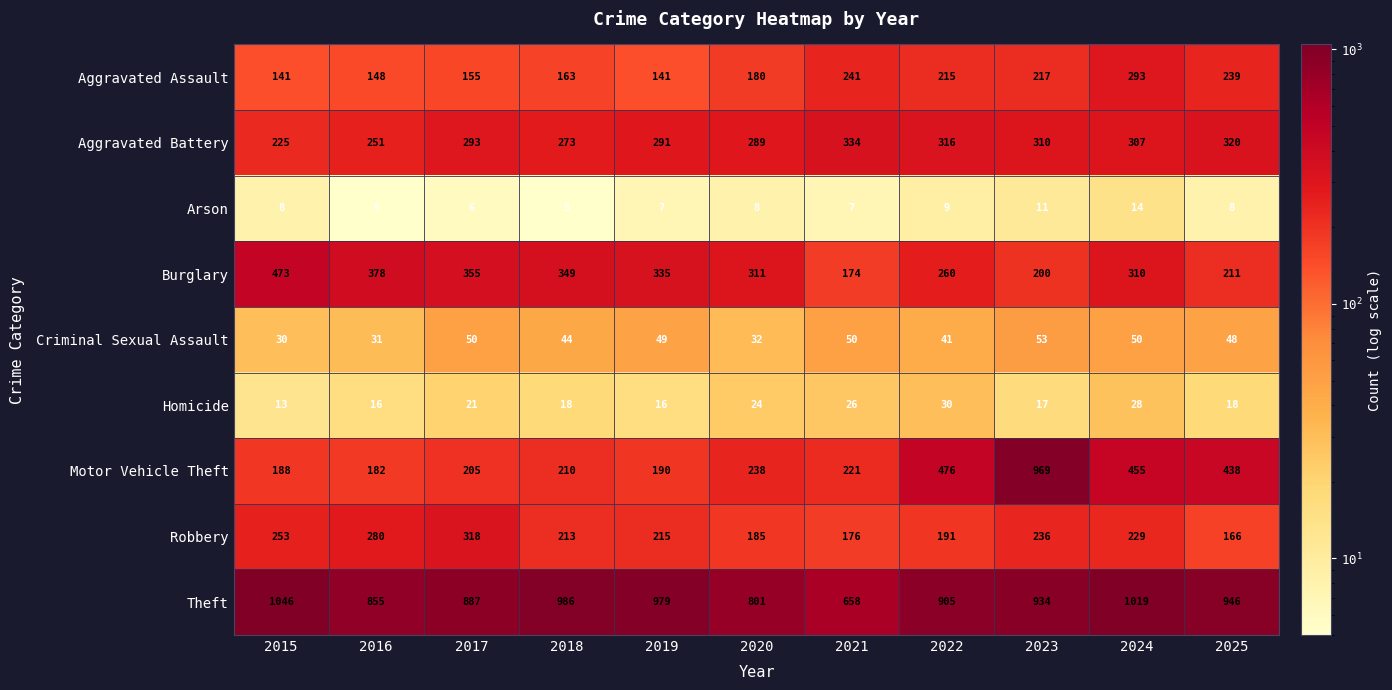

List the series in order of their peak value, lowest first.

Arson, Homicide, Criminal Sexual Assault, Aggravated Assault, Robbery, Aggravated Battery, Burglary, Motor Vehicle Theft, Theft